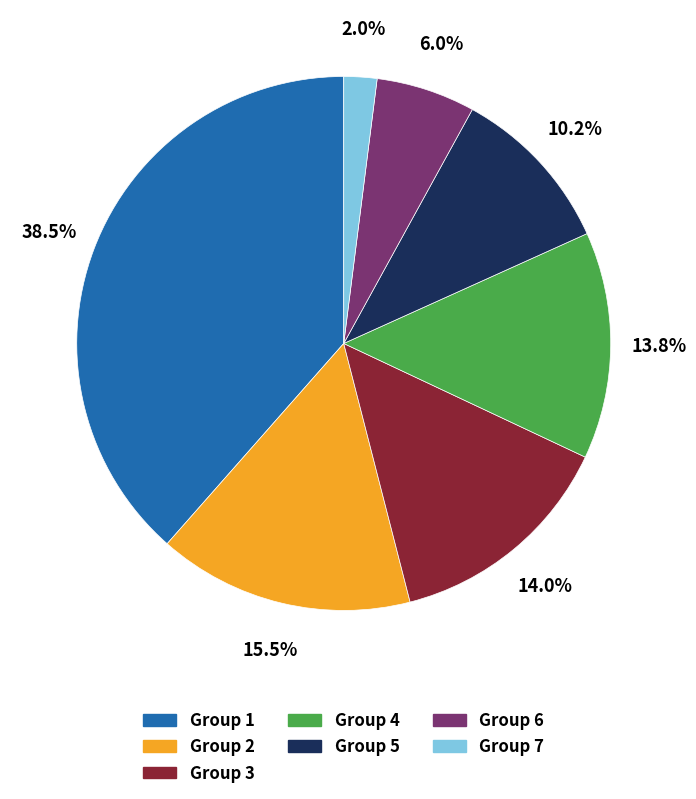

To the nearest percent, what is the average slice percentage?

14%